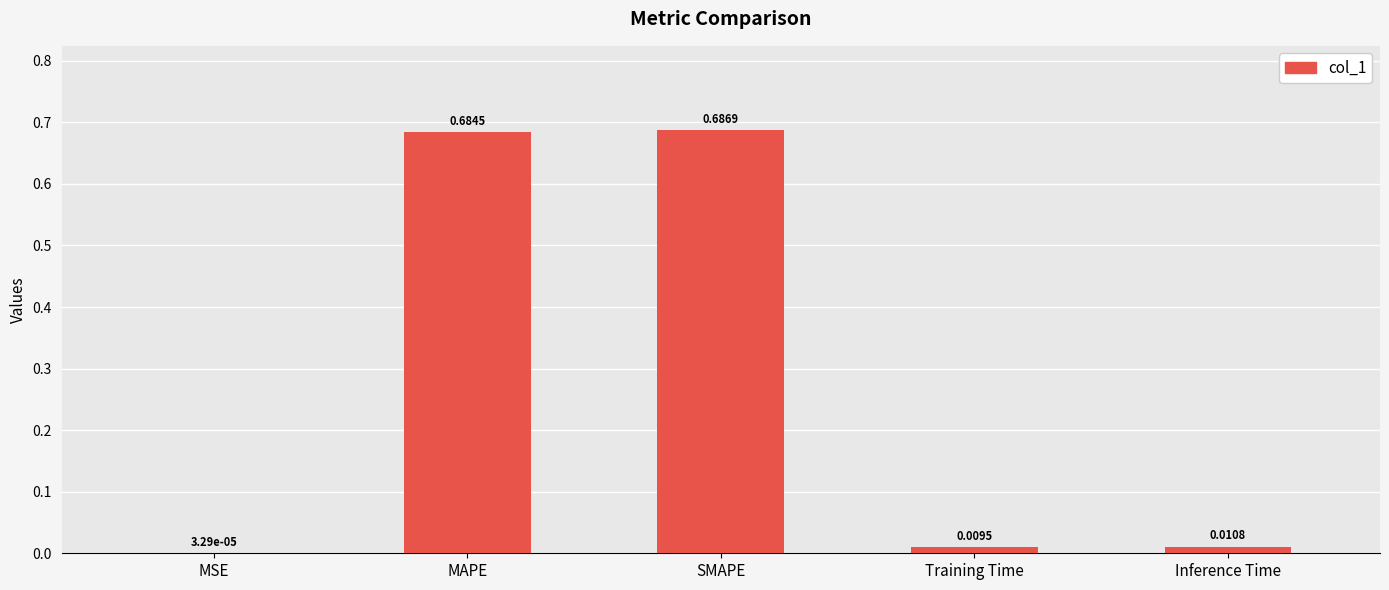

Where is the data nearest to the value 0?

MSE